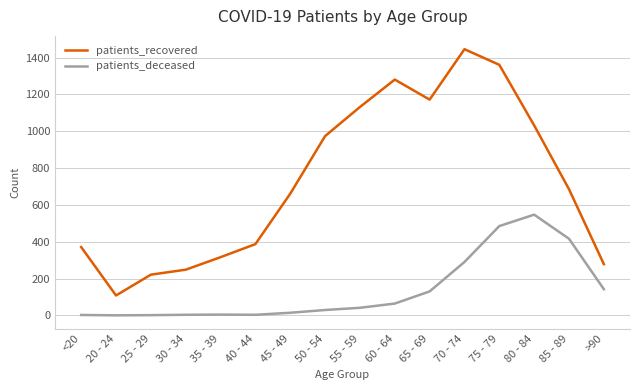

True or false: patients_deceased has a value of 290 at 70 - 74.

True